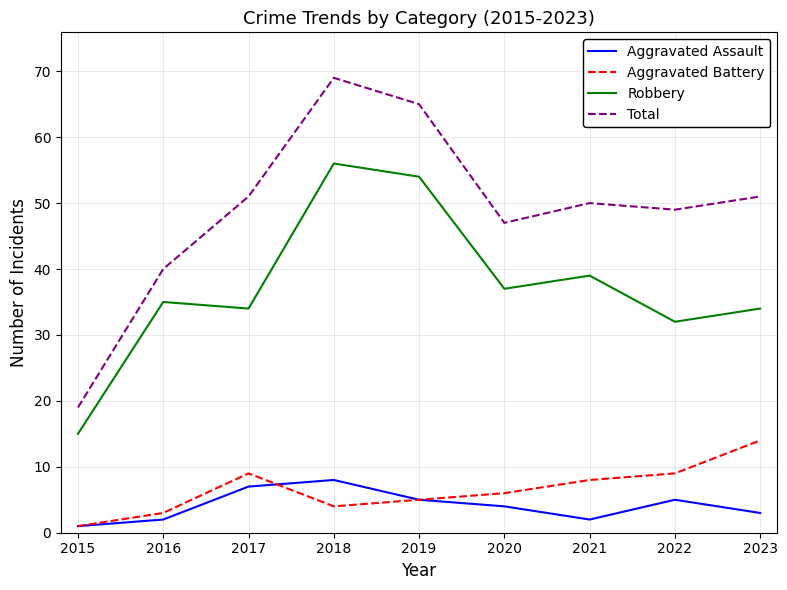

Reading right to left, list all the values displayed in this chart.

Aggravated Assault: 3	5	2	4	5	8	7	2	1
Aggravated Battery: 14	9	8	6	5	4	9	3	1
Robbery: 34	32	39	37	54	56	34	35	15
Total: 51	49	50	47	65	69	51	40	19